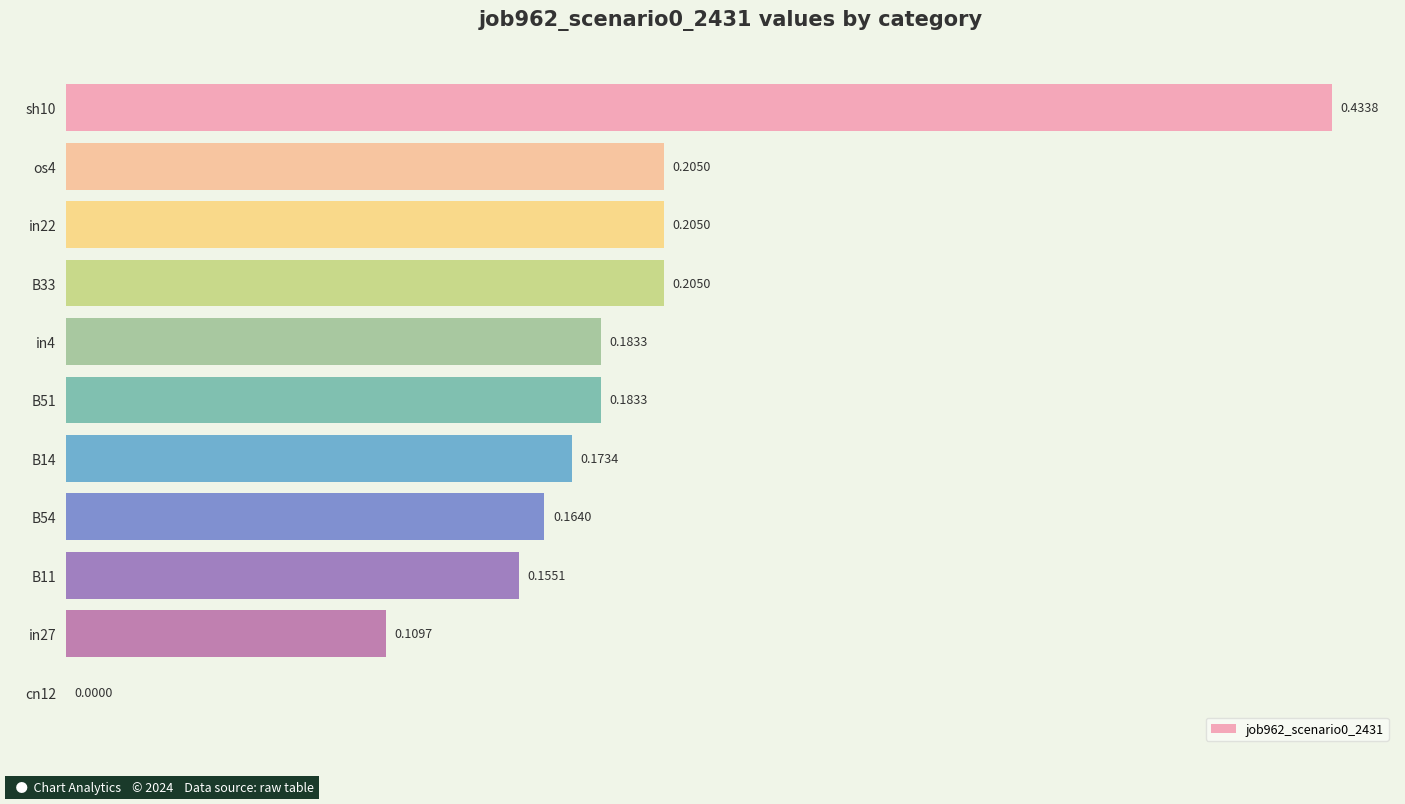

Which has a higher value, cn12 or B51?

B51